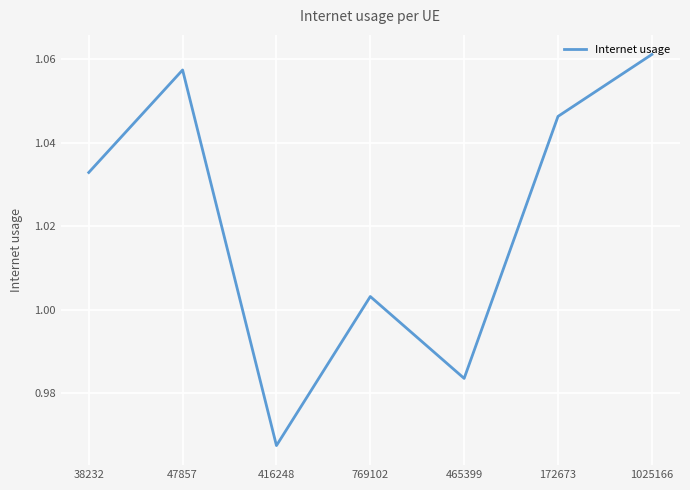

Which has a higher value, 47857 or 416248?

47857